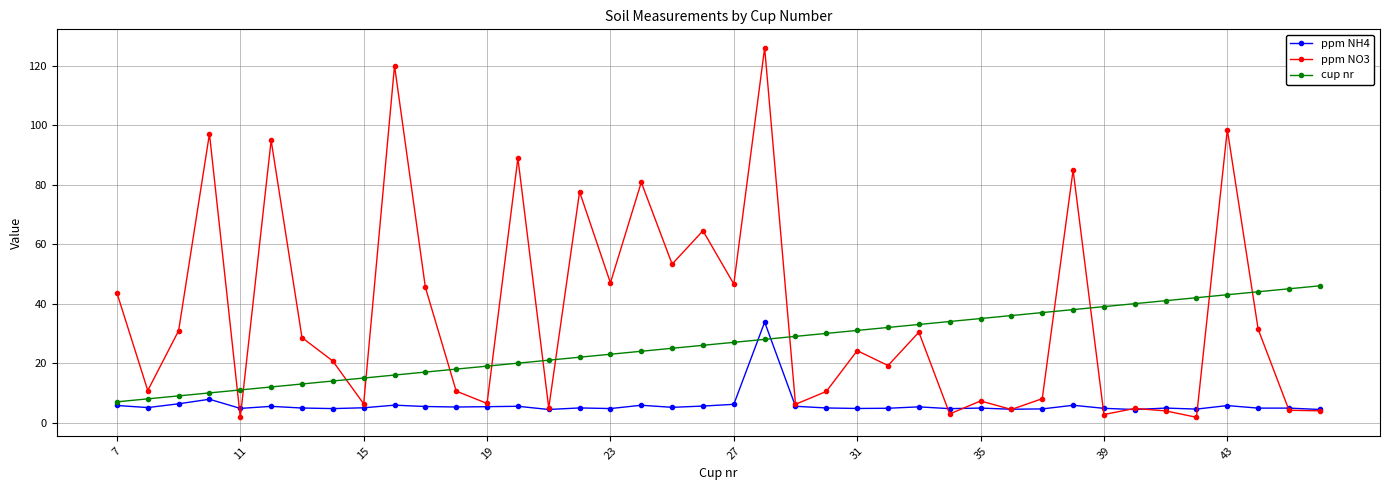

List the series in order of their peak value, highest first.

ppm NO3, cup nr, ppm NH4